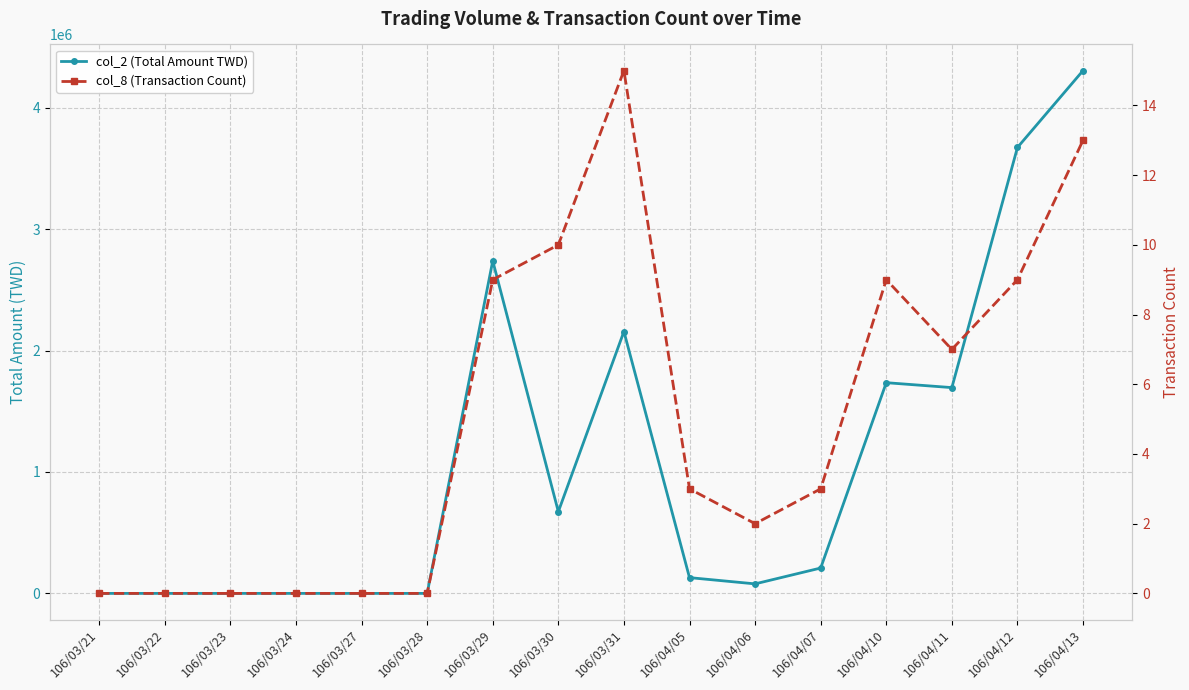

How many interior local valleys does the col_2 (Total Amount TWD) series have?

3